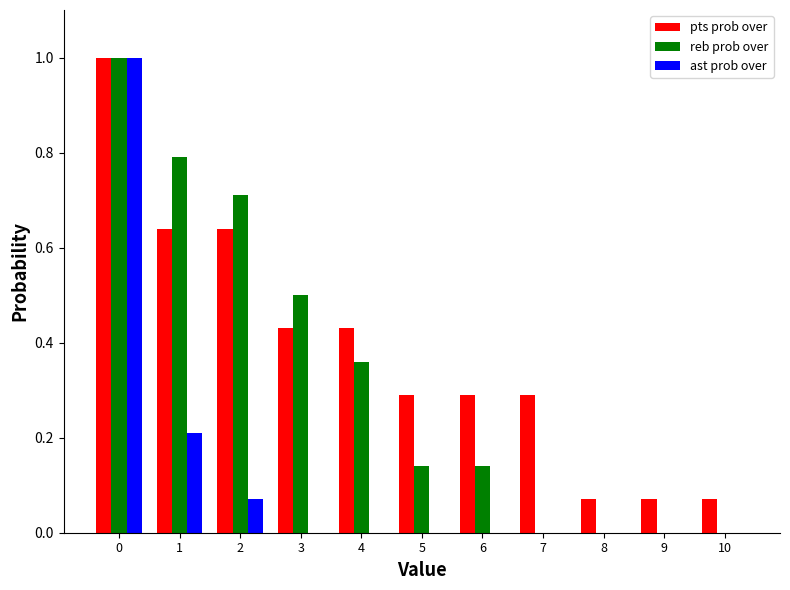

What value does the pts prob over series have at 6?

0.3